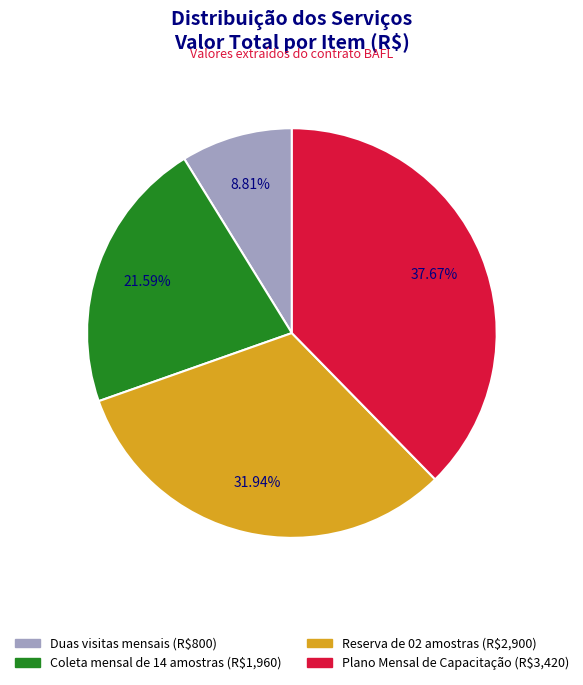

How many segments does this pie chart have?

4